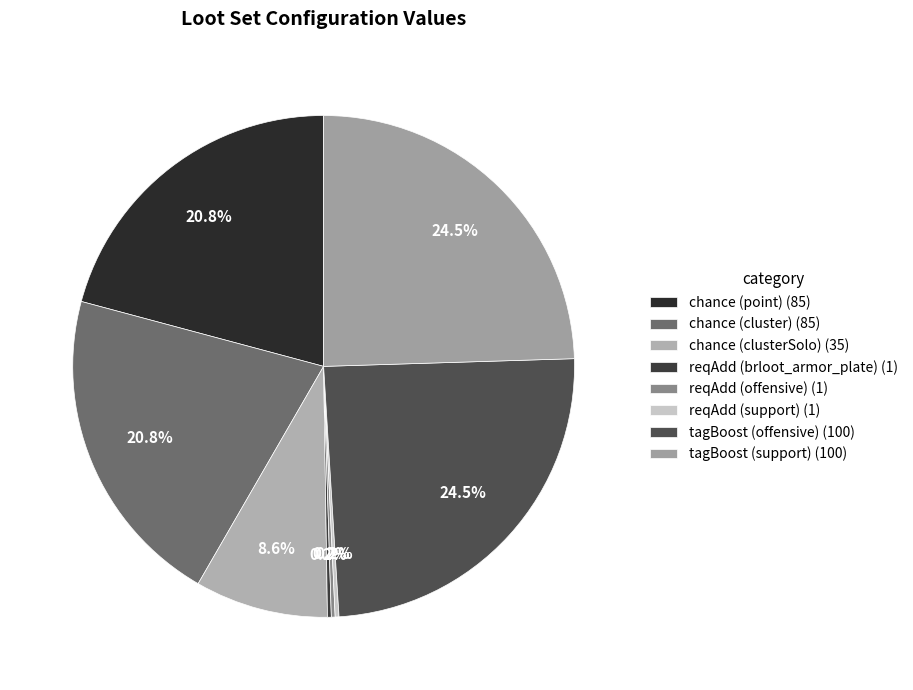

Is it true that tagBoost (offensive) is 30% of the pie?

False